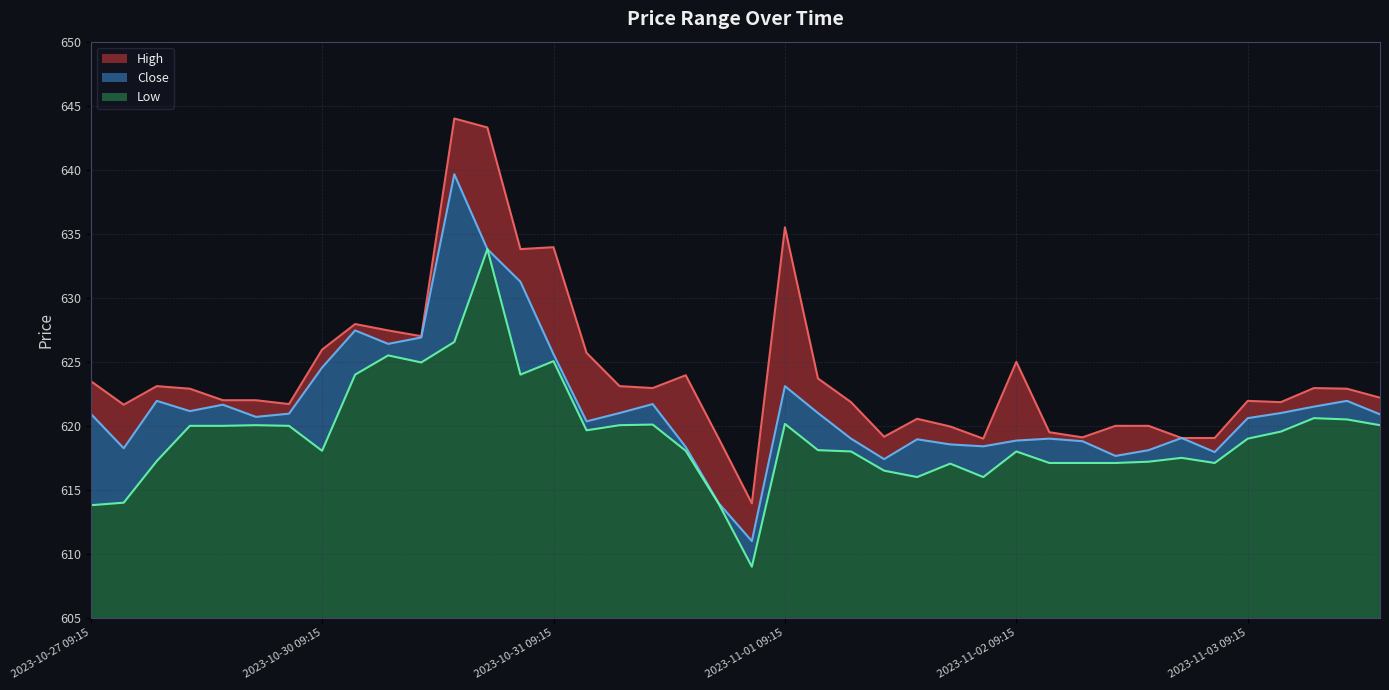

At which category does the chart reach its minimum across all series?

2023-10-31 15:15